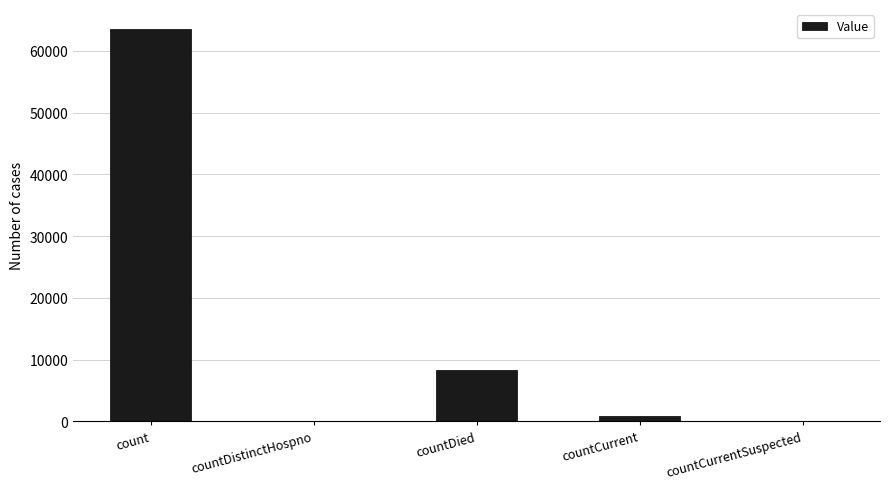

How many series are shown in this chart?

1